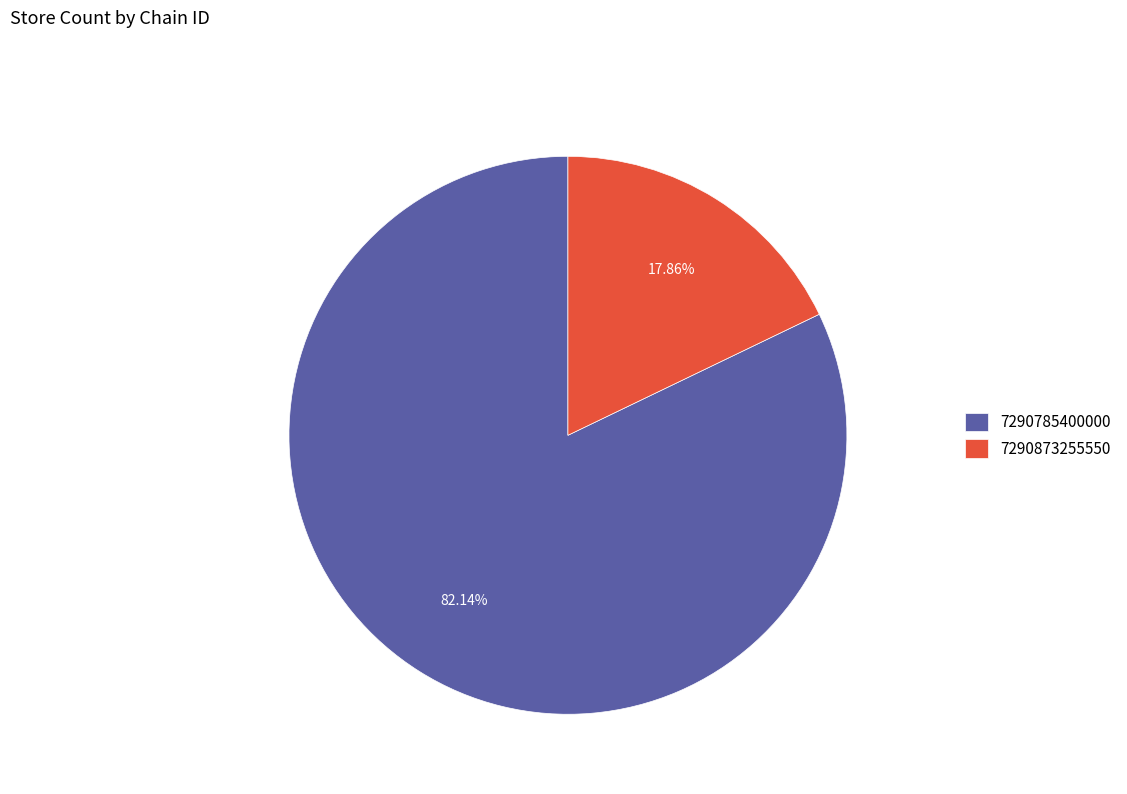

Which category has the biggest portion of the pie?

7290785400000